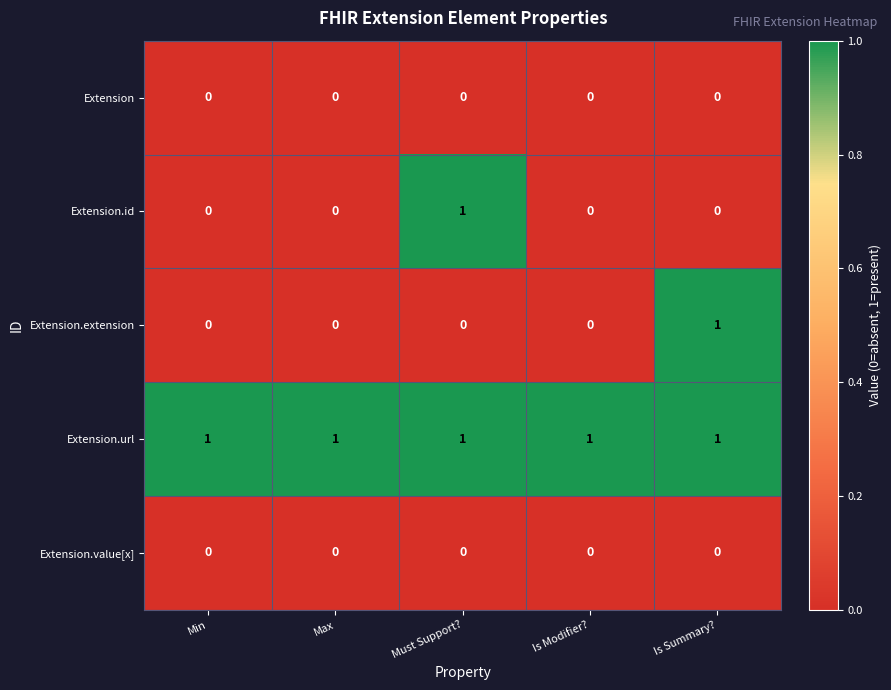

The Extension series shows 0 at Is Modifier?. True or false?

True